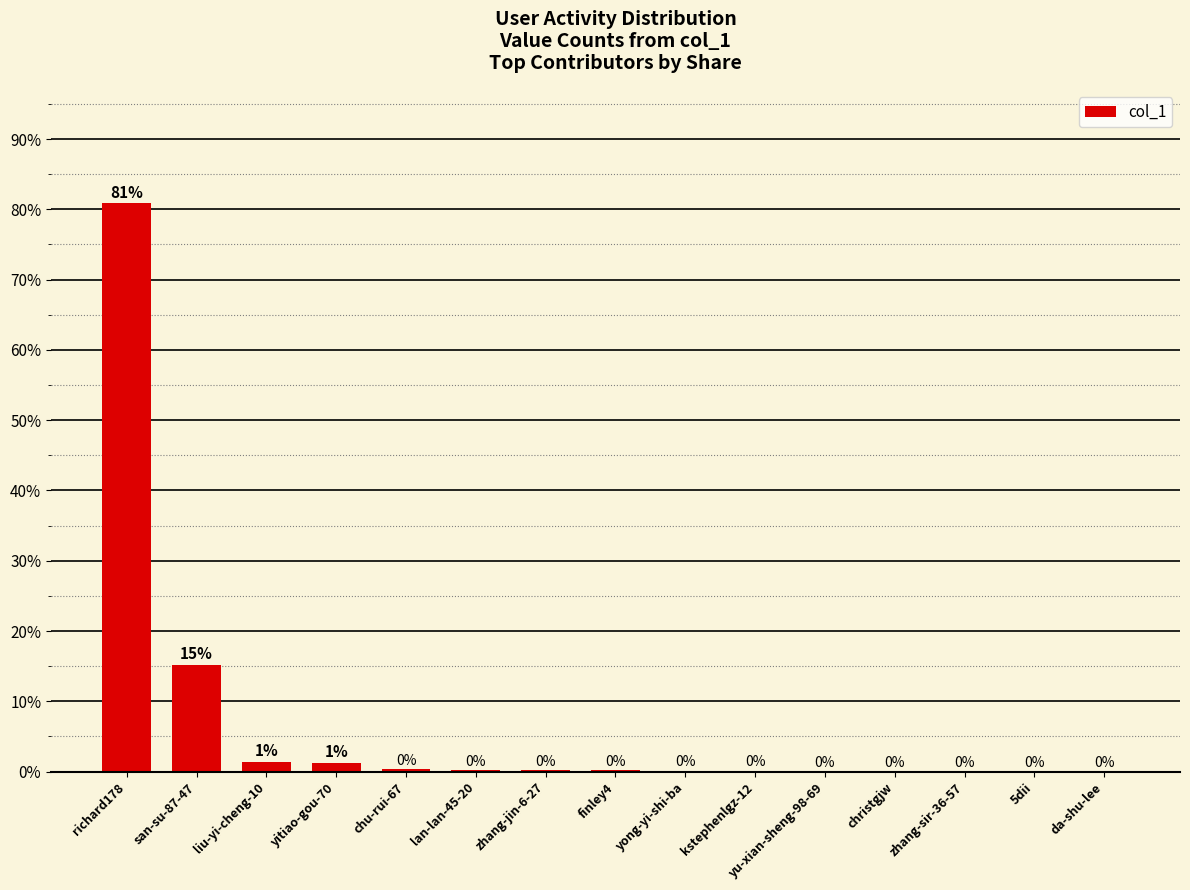

True or false: the data shows 42.2 at yu-xian-sheng-98-69.

False